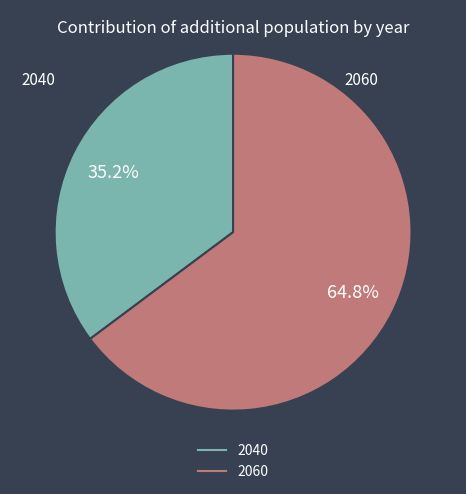

Rank the categories by value from highest to lowest.

2060, 2040